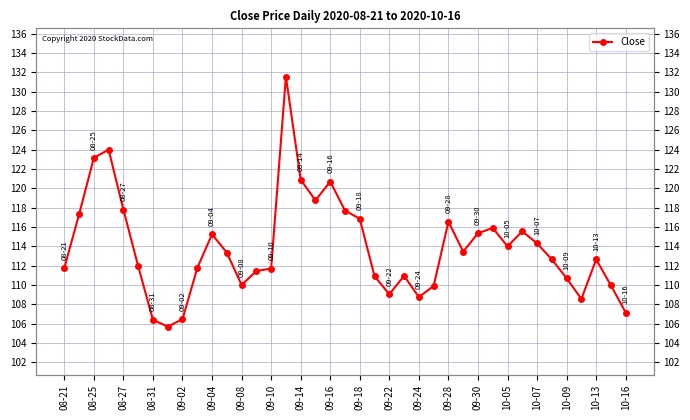

What is the sum of the values at 32 and 35?

222.8